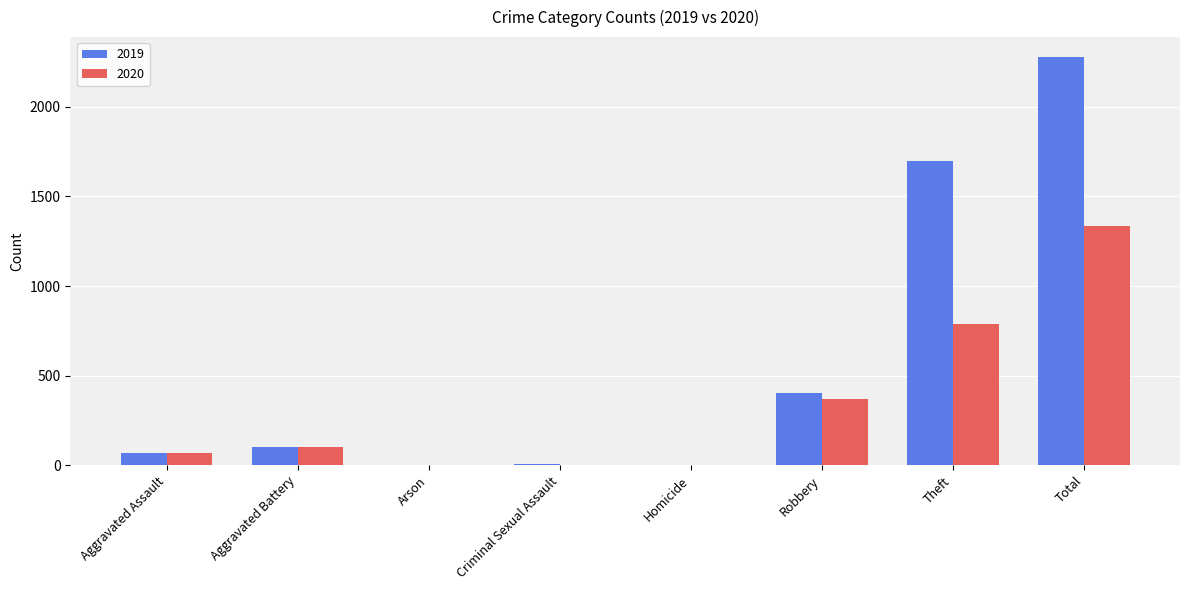

How many groups of bars are there?

8